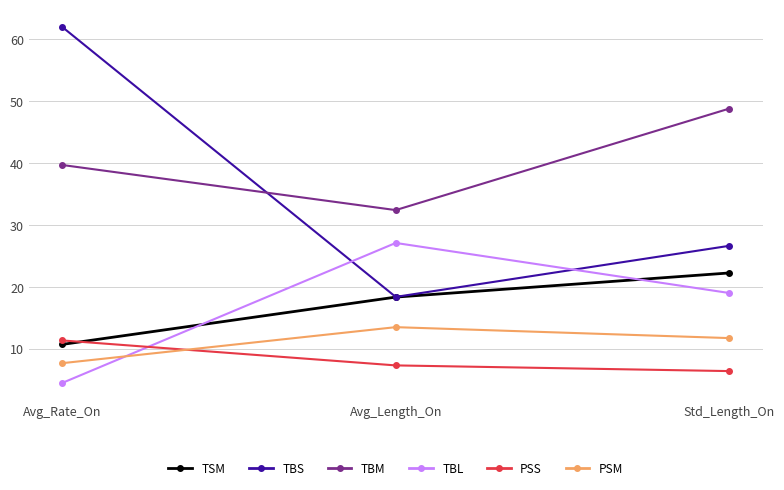

What is the sum of all TSM values?

51.3